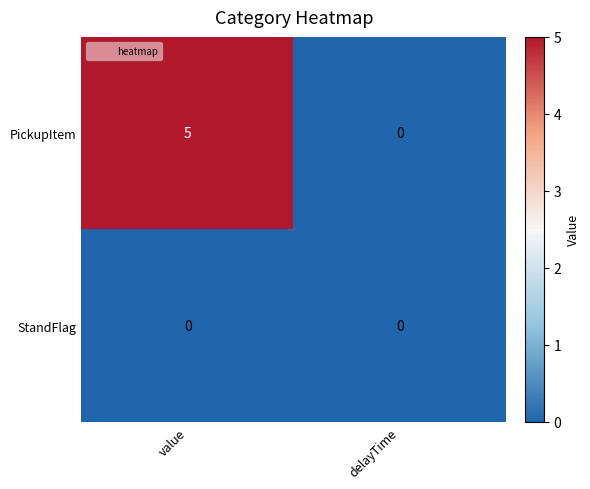

Reading right to left, list all the values displayed in this chart.

PickupItem: delayTime=0	value=5
StandFlag: delayTime=0	value=0